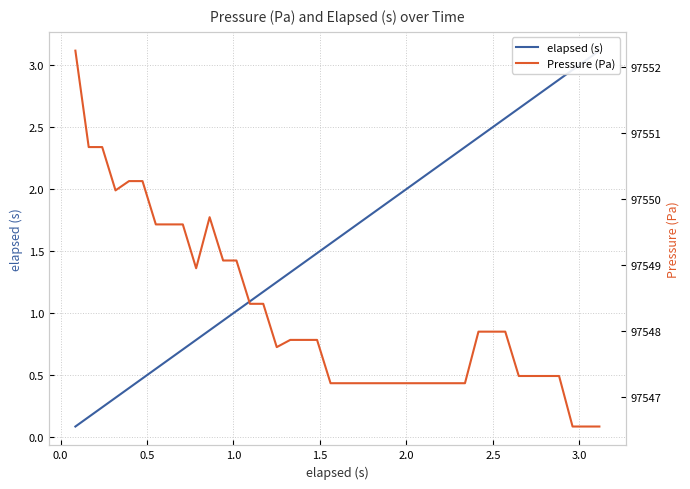

How many lines are shown in the chart?

2